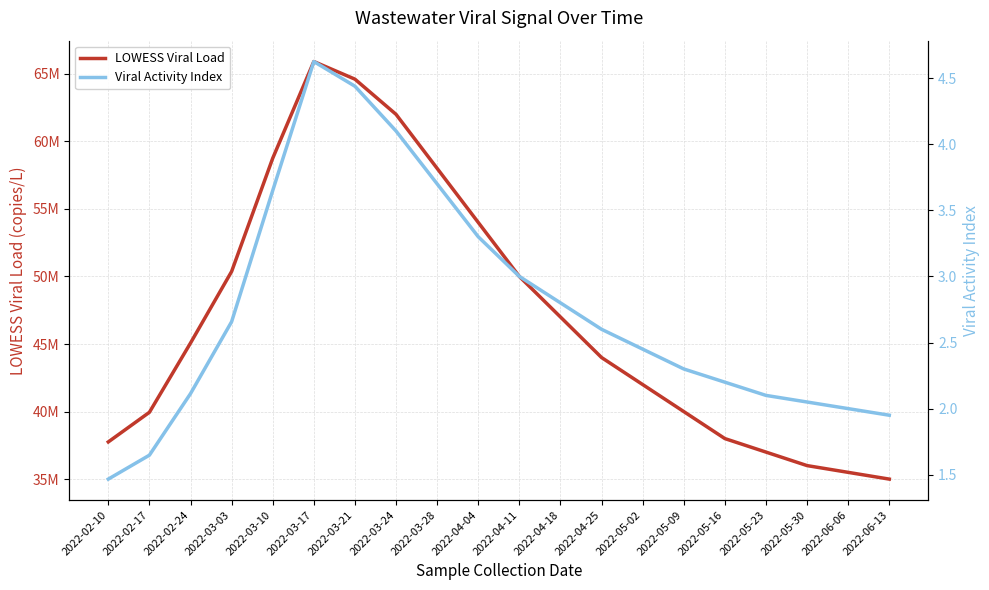

How many data points does each series have?

20